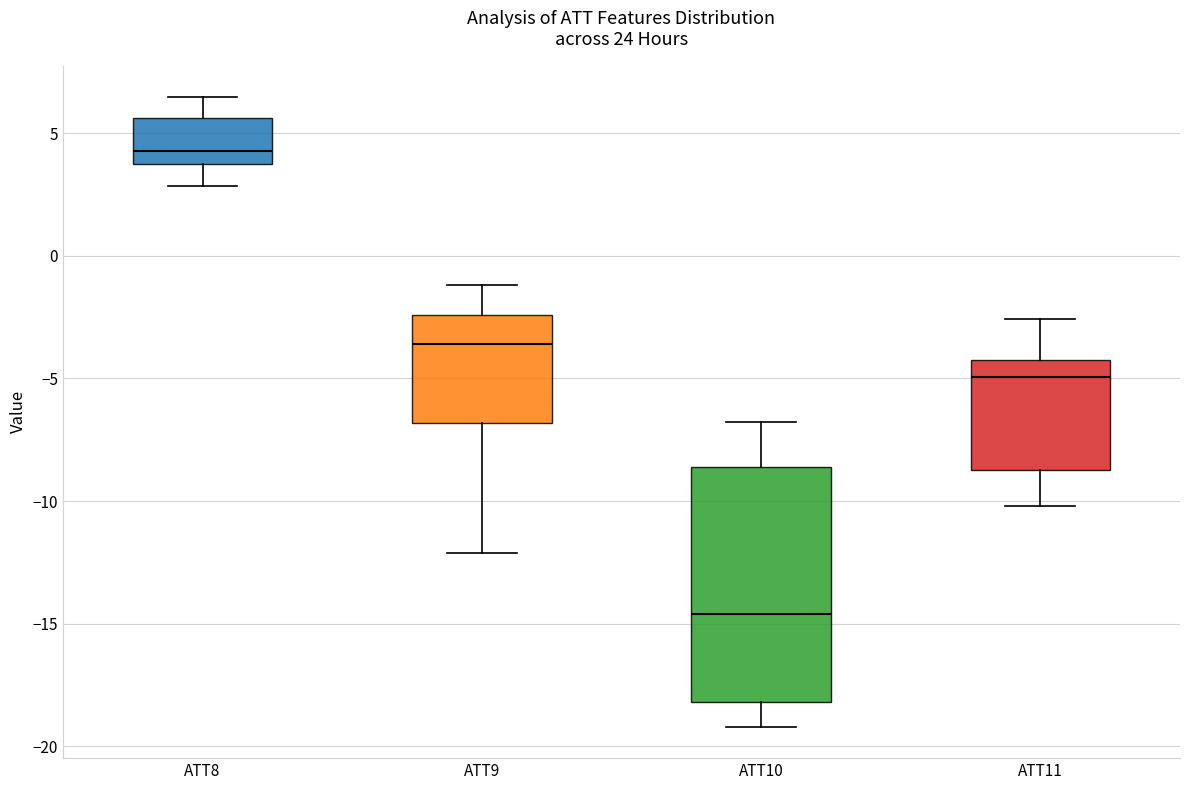

Reading left to right, read every box against the y-axis: the position of its median line, the range the box covers, and the ends of its whiskers. The values are not printed on the chart, so give them approximately, as read against the axis.

ATT8: median 4.5, box 3.5 to 5.5, whiskers 3.0 to 6.5
ATT9: median -3.5, box -7.0 to -2.5, whiskers -12.0 to -1.0
ATT10: median -14.5, box -18.0 to -8.5, whiskers -19.0 to -7.0
ATT11: median -5.0, box -8.5 to -4.5, whiskers -10.0 to -2.5